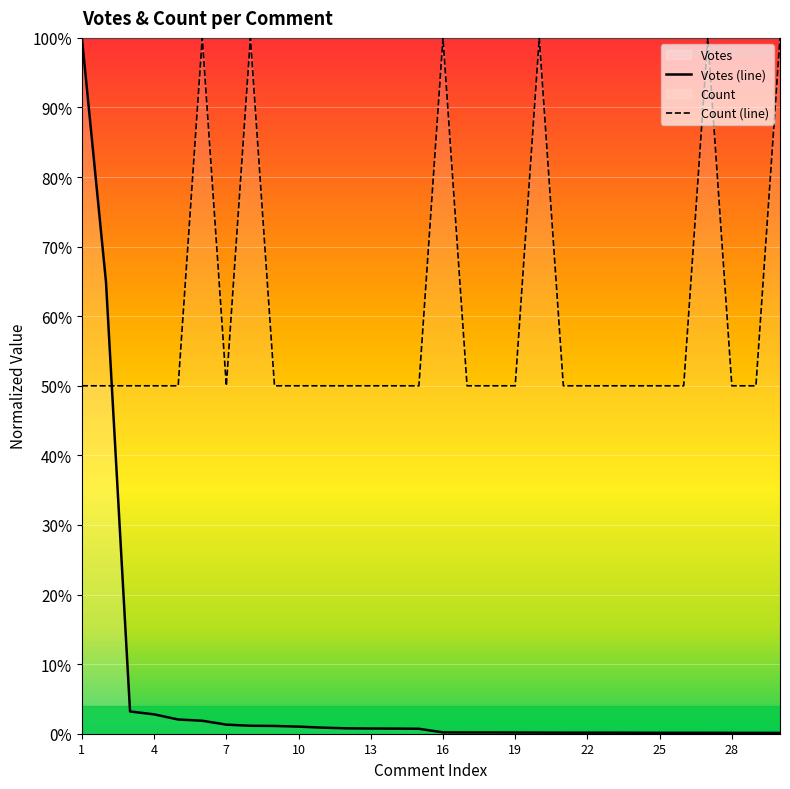

List the series in order of their peak value, lowest first.

Votes, Count